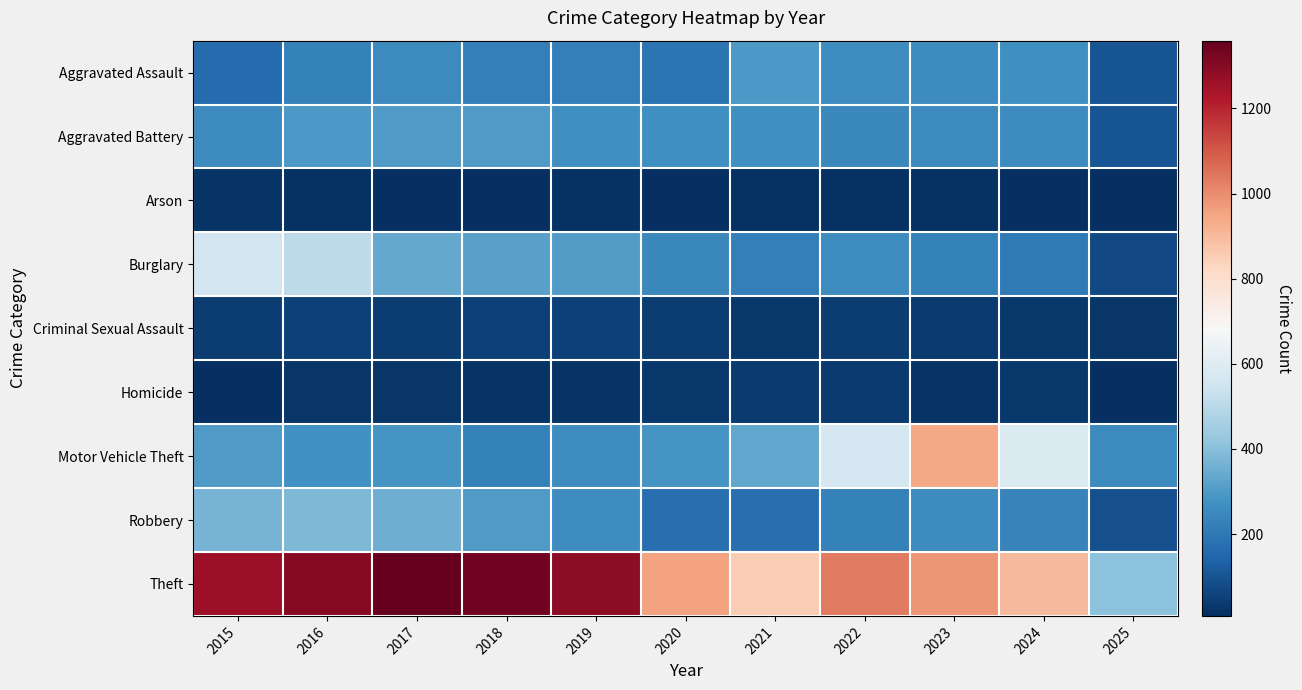

At which category is the sum across all series the highest?

2016